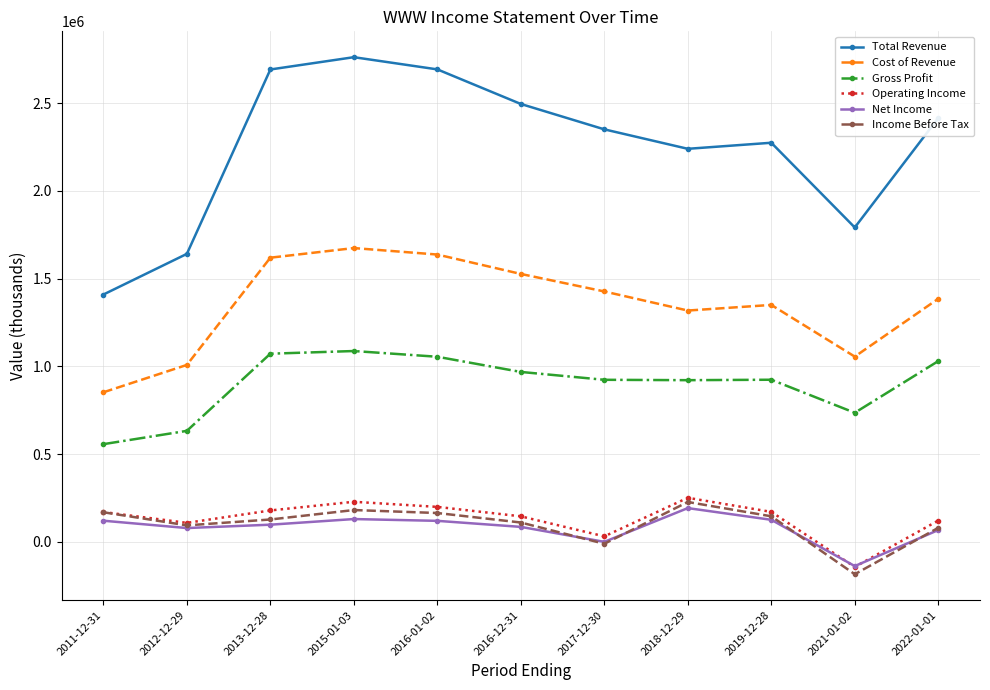

Is it true that Cost of Revenue equals 347919 at 2016-12-31?

False